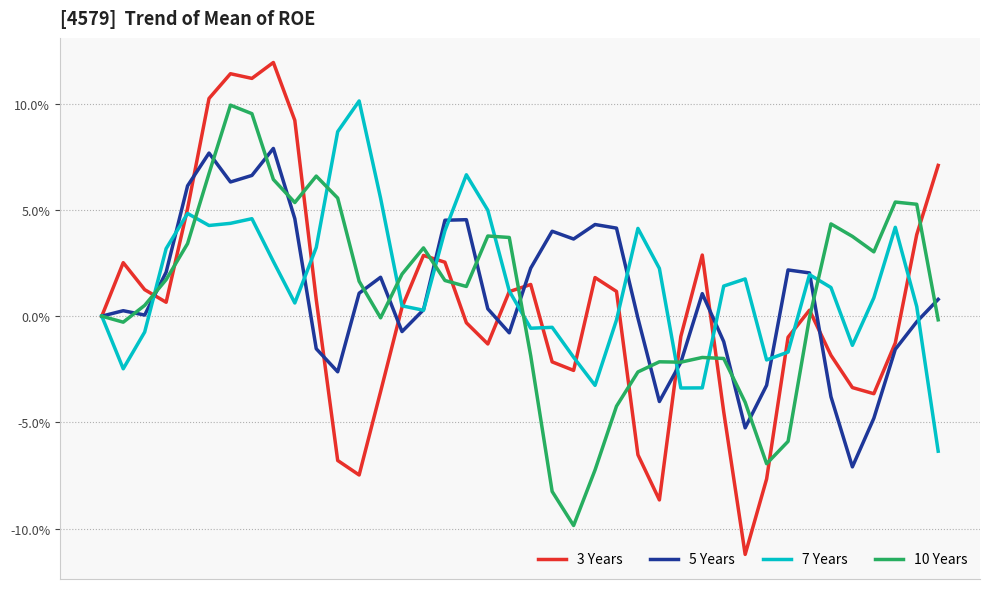

Which series has the widest spread of values?

3 Years